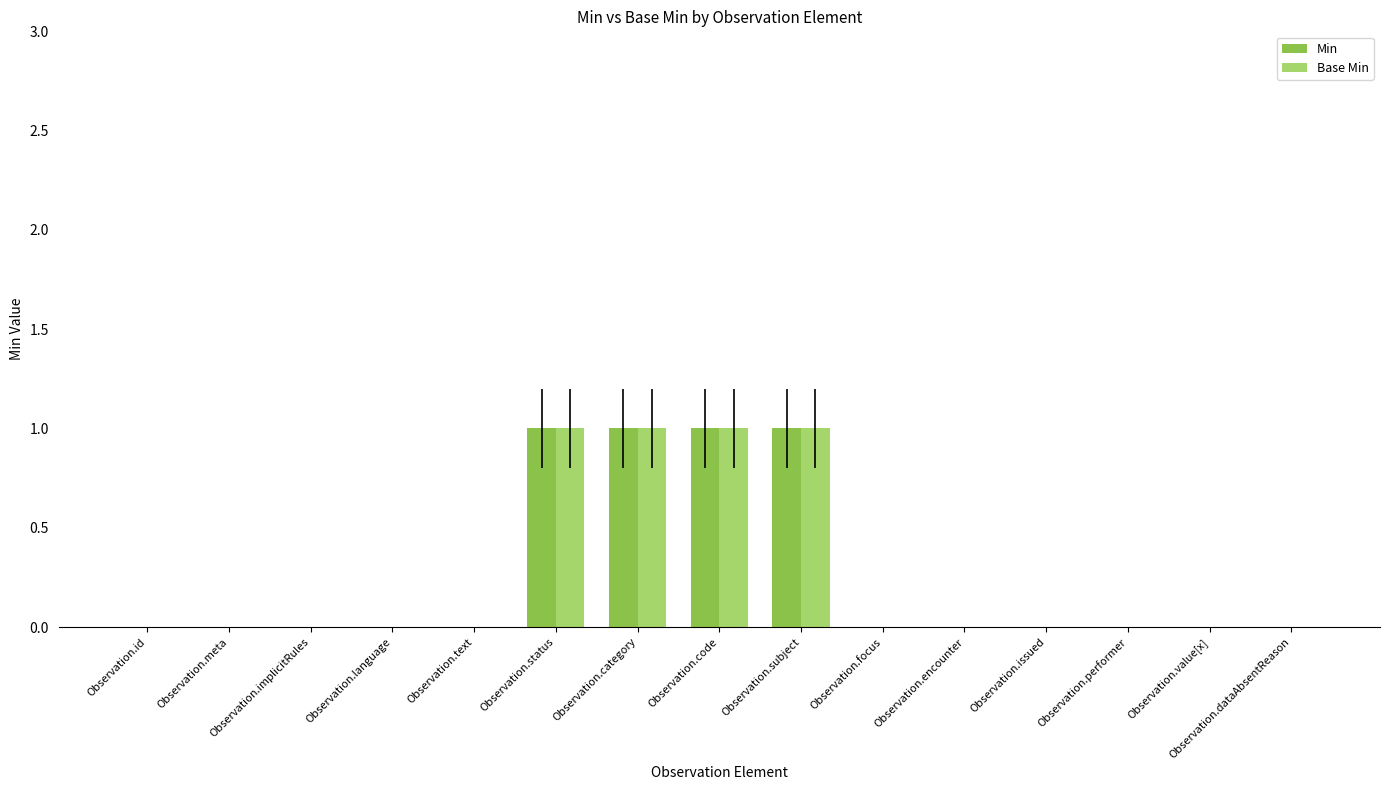

Is it true that Base Min equals 1 at Observation.code?

True